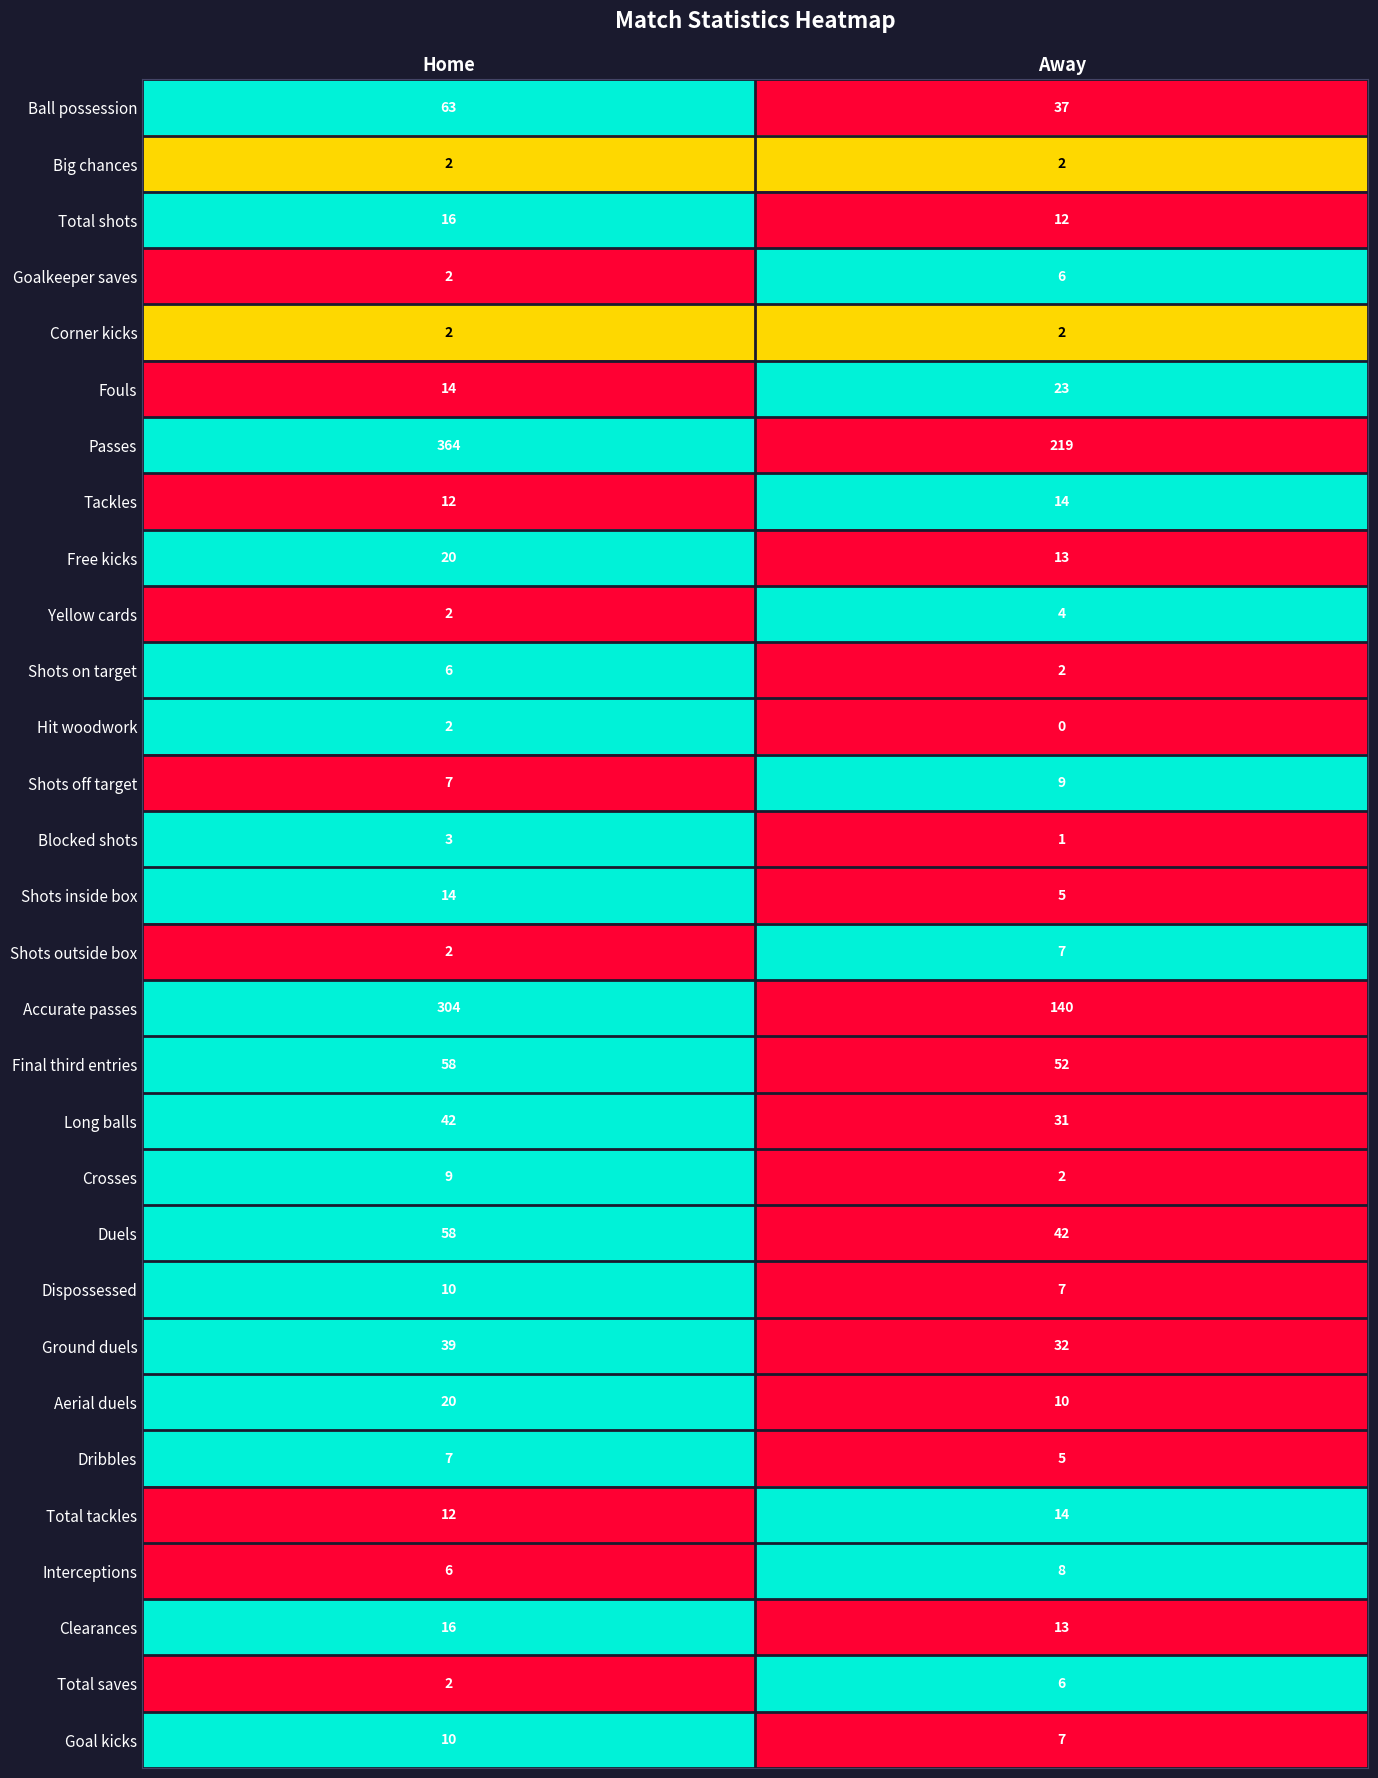

Is it true that Total tackles equals 22 at Away?

False